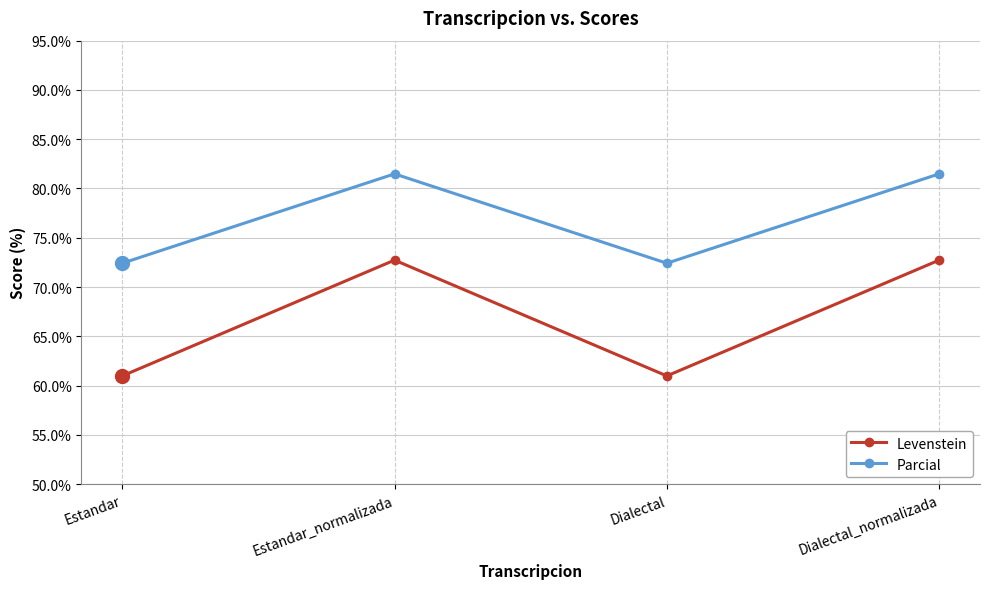

List the series in order of their peak value, highest first.

Parcial, Levenstein